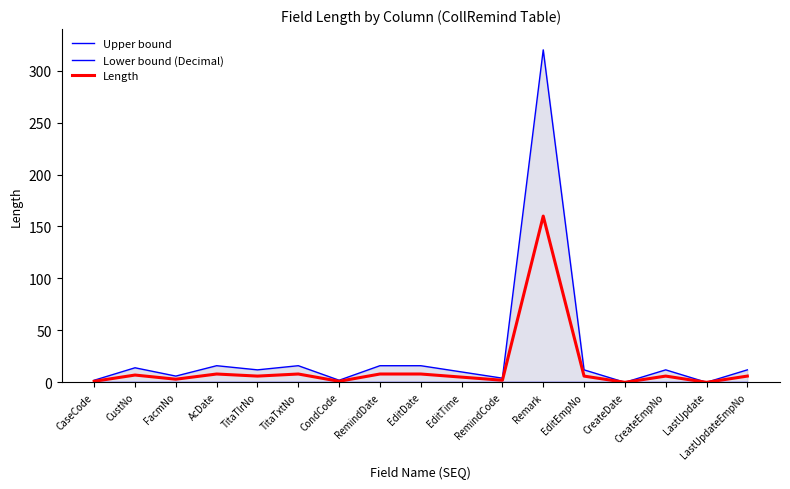

Rank the categories by Length value from highest to lowest.

Remark, AcDate, TitaTxtNo, RemindDate, EditDate, CustNo, TitaTlrNo, EditEmpNo, CreateEmpNo, LastUpdateEmpNo, EditTime, FacmNo, RemindCode, CaseCode, CondCode, CreateDate, LastUpdate